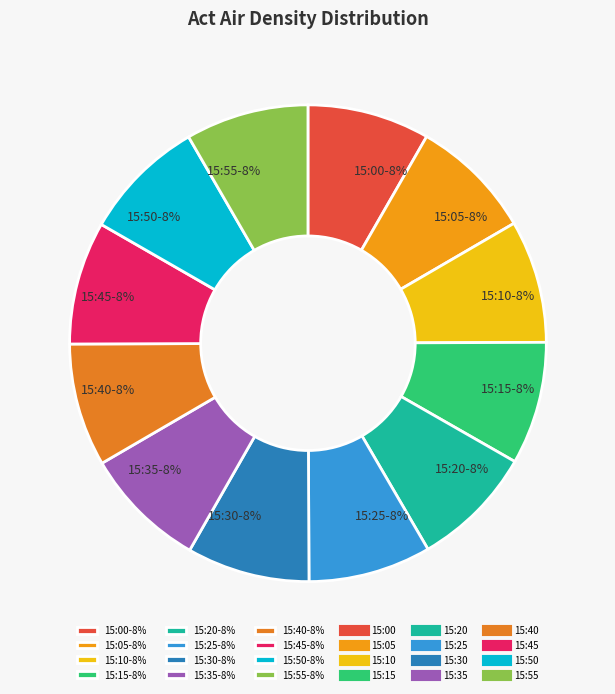

To the nearest percent, what percentage of the pie is 15:10?

8%